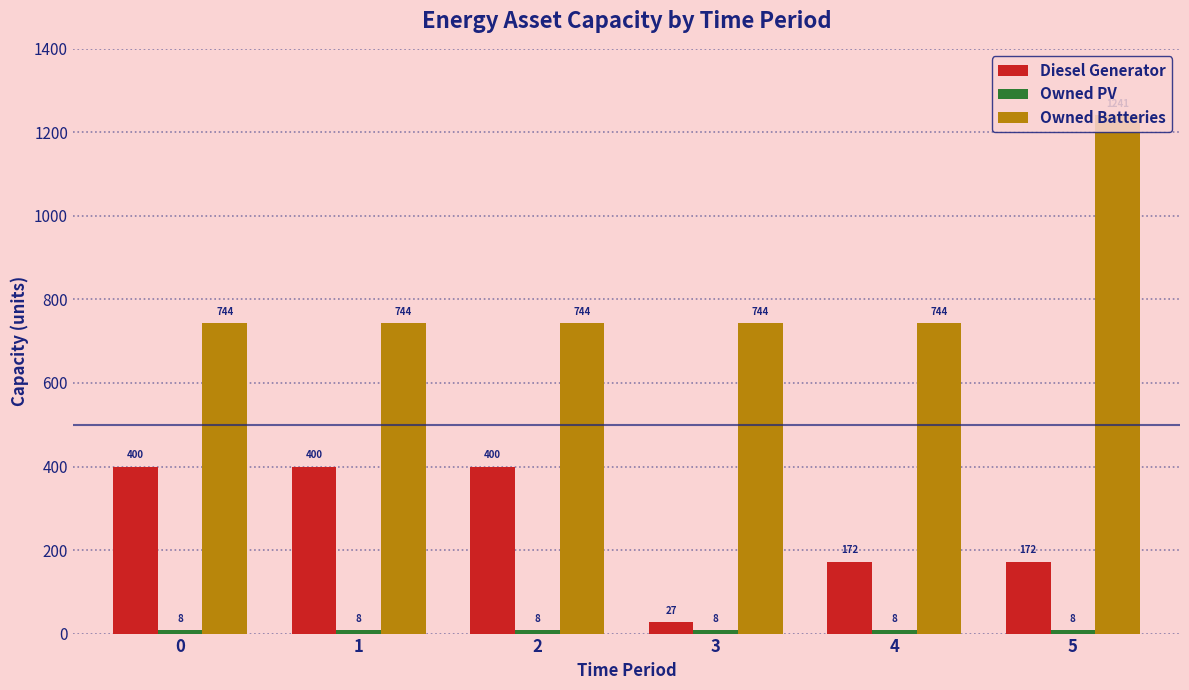

What is the sum of all Diesel Generator values?

1571